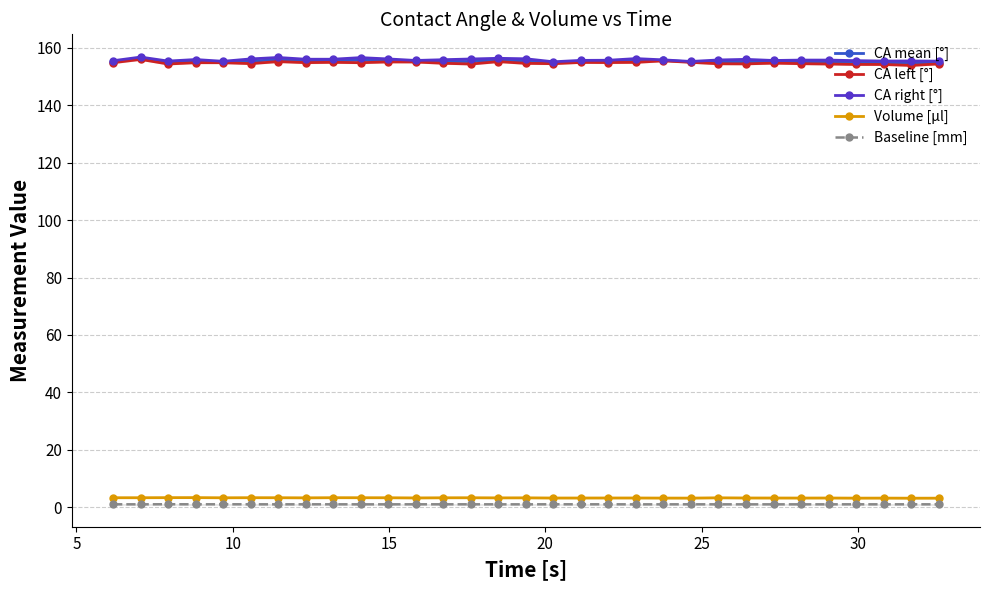

True or false: CA right [°] and CA mean [°] intersect in this chart.

False